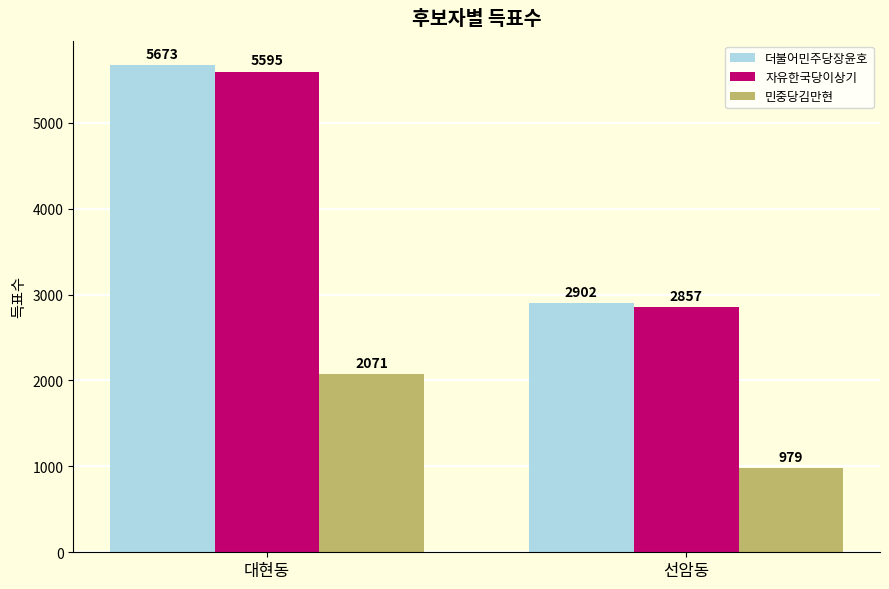

What is the sum of all 더불어민주당장윤호 values?

8575